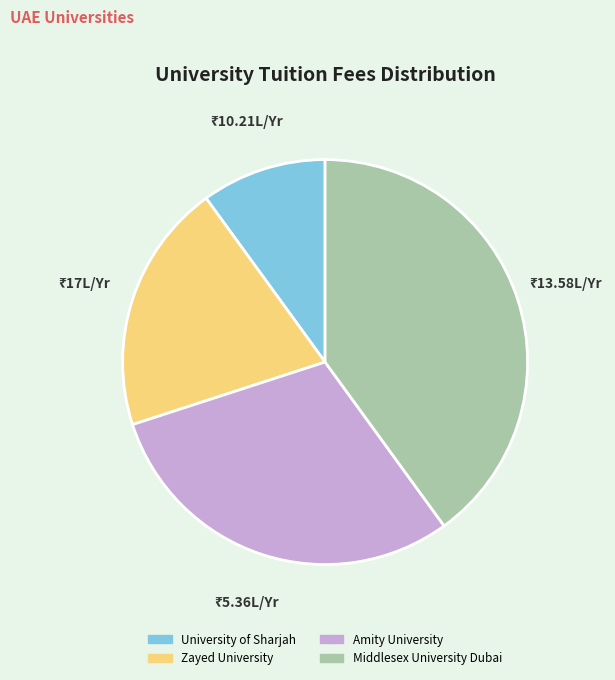

Between Amity University and University of Sharjah, which is larger?

Amity University